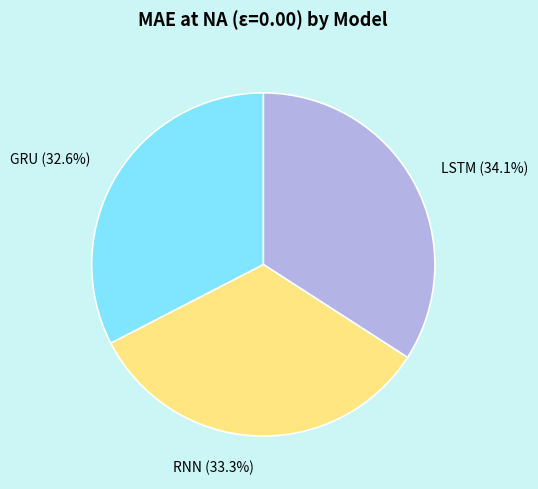

To the nearest percent, what is the average slice percentage?

33%